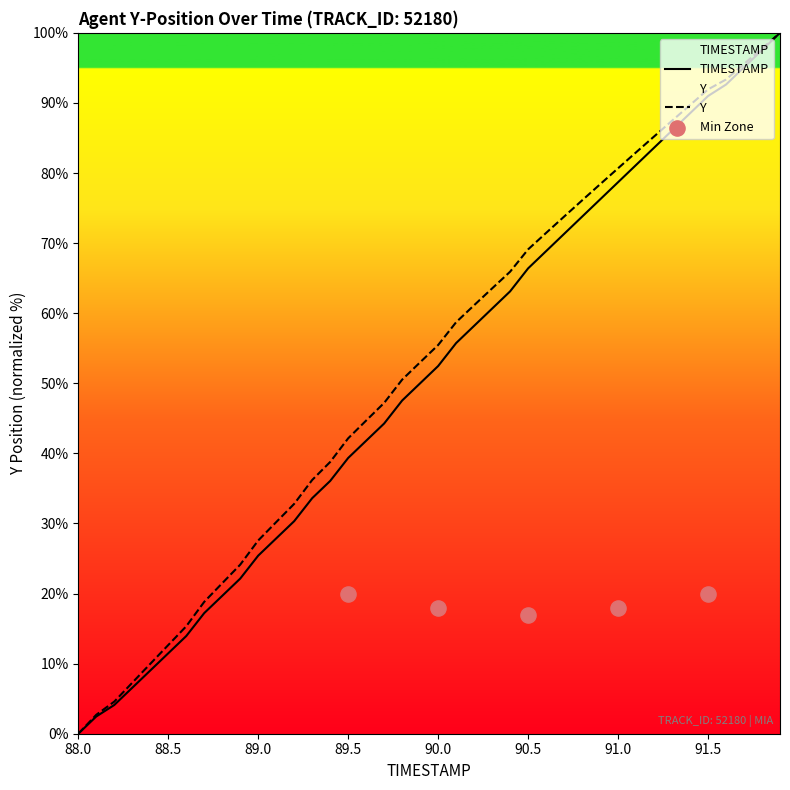

Which series reaches the minimum Y coordinate?

TIMESTAMP